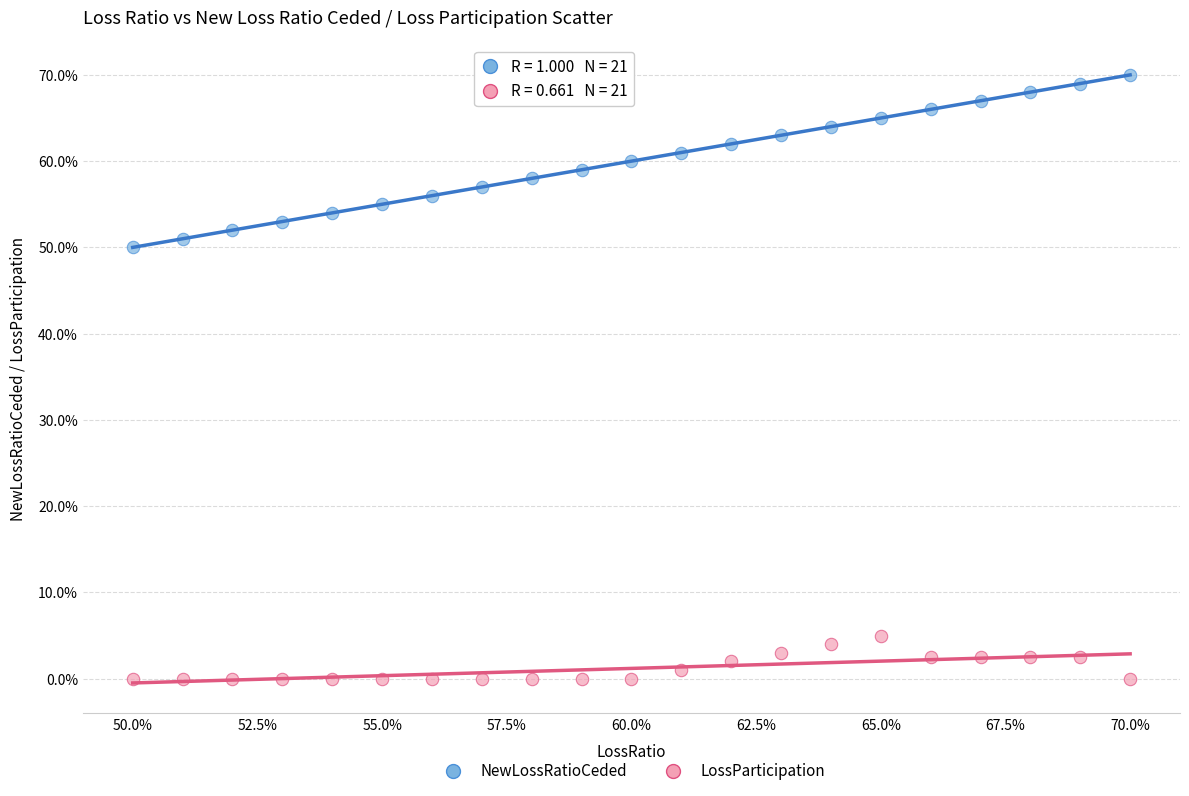

Which series contains the lowest Y value?

LossParticipation